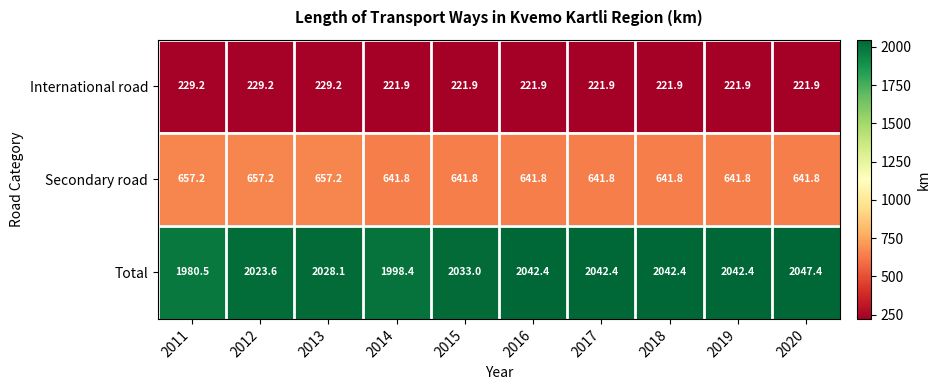

What is the smallest value displayed?

221.9